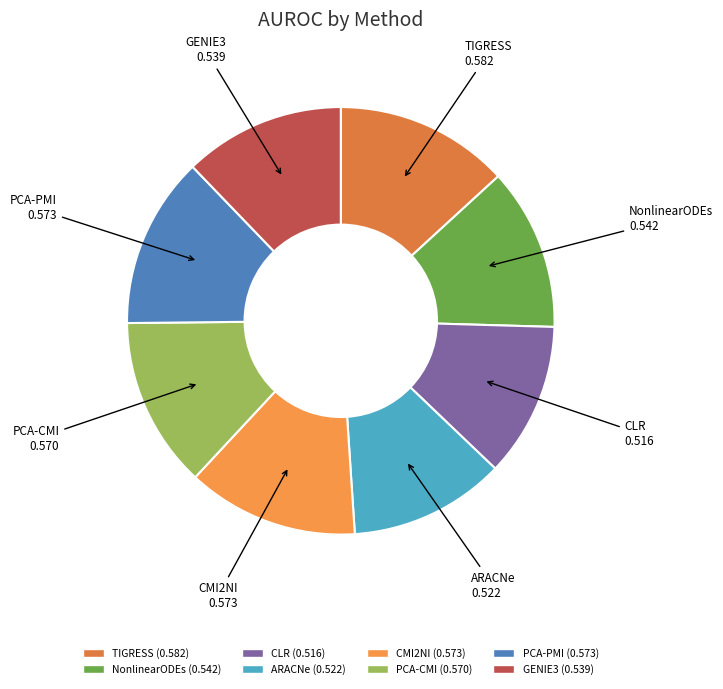

Between TIGRESS and CLR, which is larger?

TIGRESS